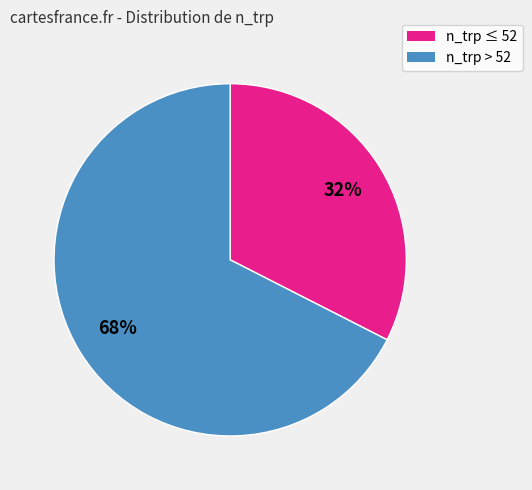

Does any single category account for the majority?

Yes